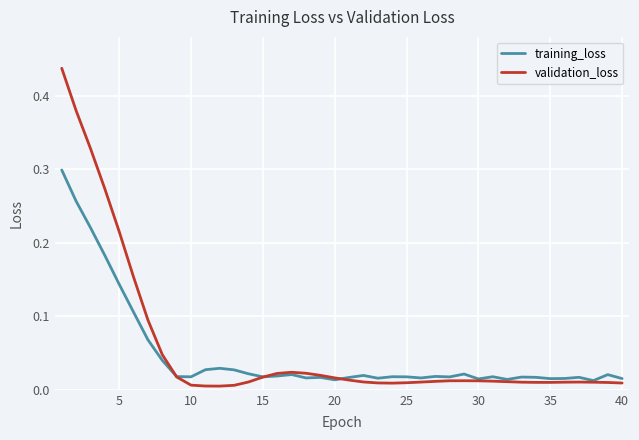

What are all the series names shown in the legend?

training_loss, validation_loss